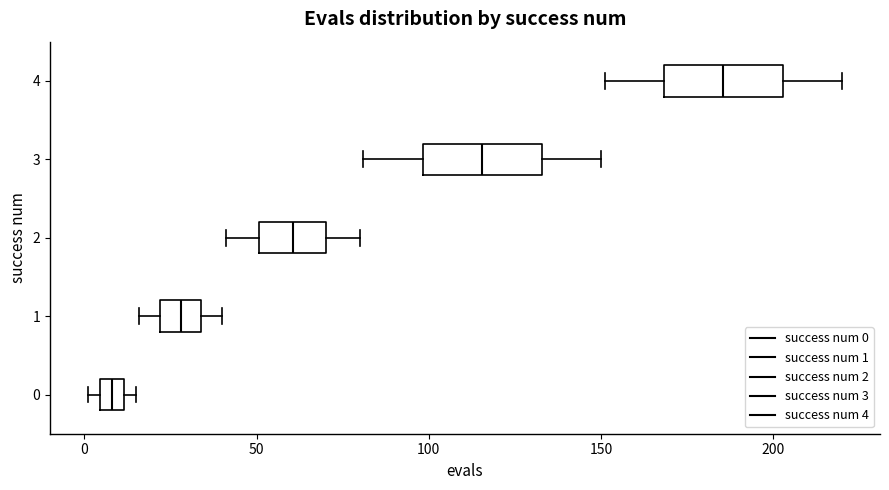

Where does the left whisker of the box at y = 3 end on the x-axis? The values are not printed on the chart, so give them approximately, as read against the axis.

80